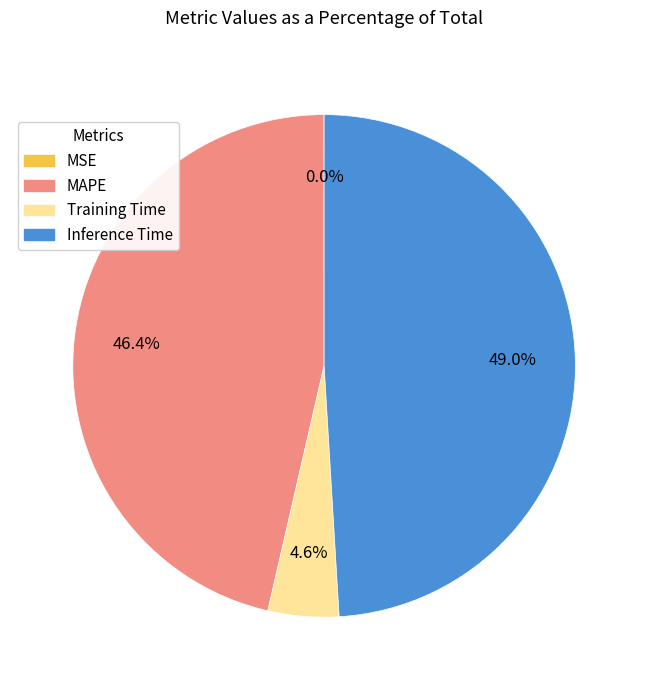

To the nearest percent, what is the difference between the largest and smallest slice percentages?

49%